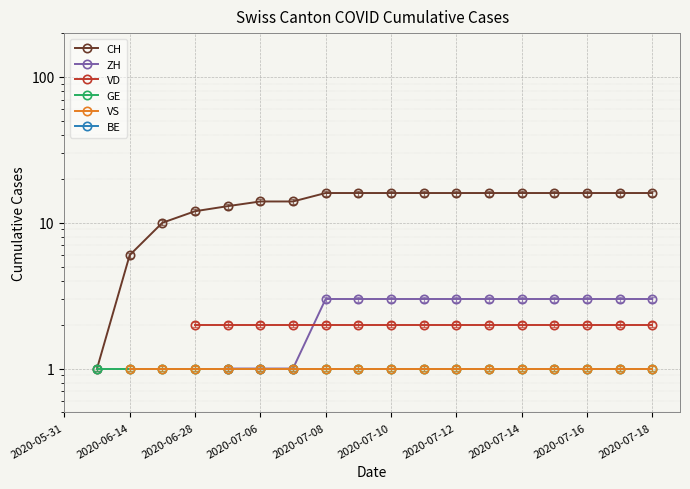

Count the number of categories in the chart.

19